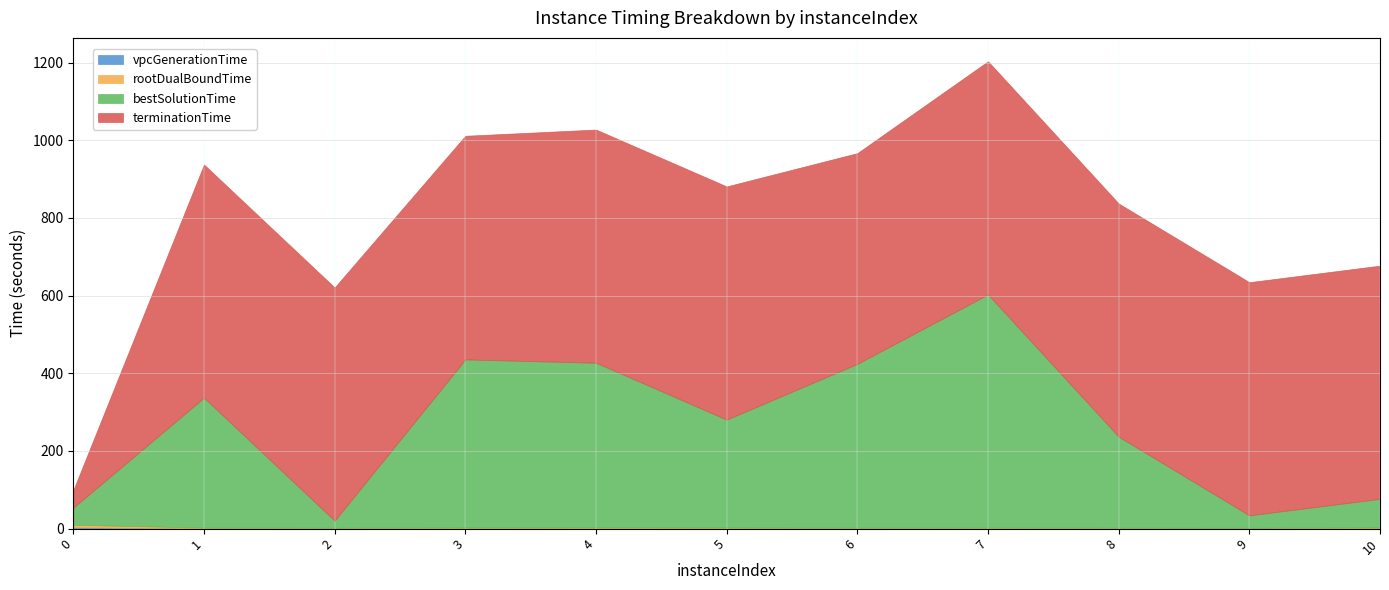

Between 8 and 7, which is larger?

7